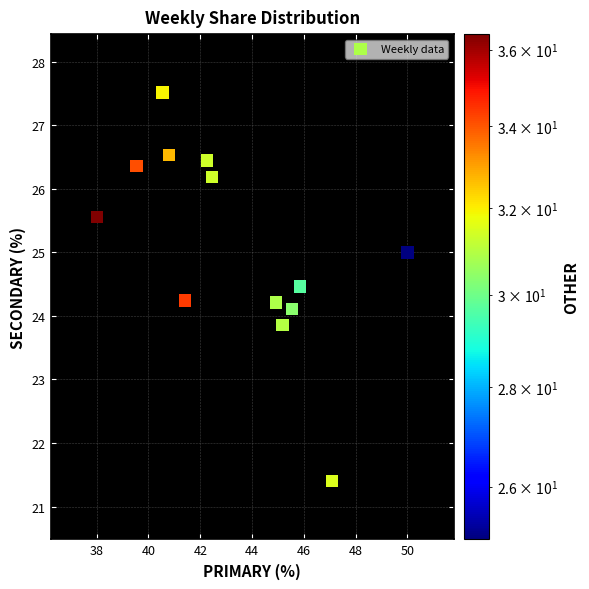

What is the range of Y values (max minus min)?

6.1